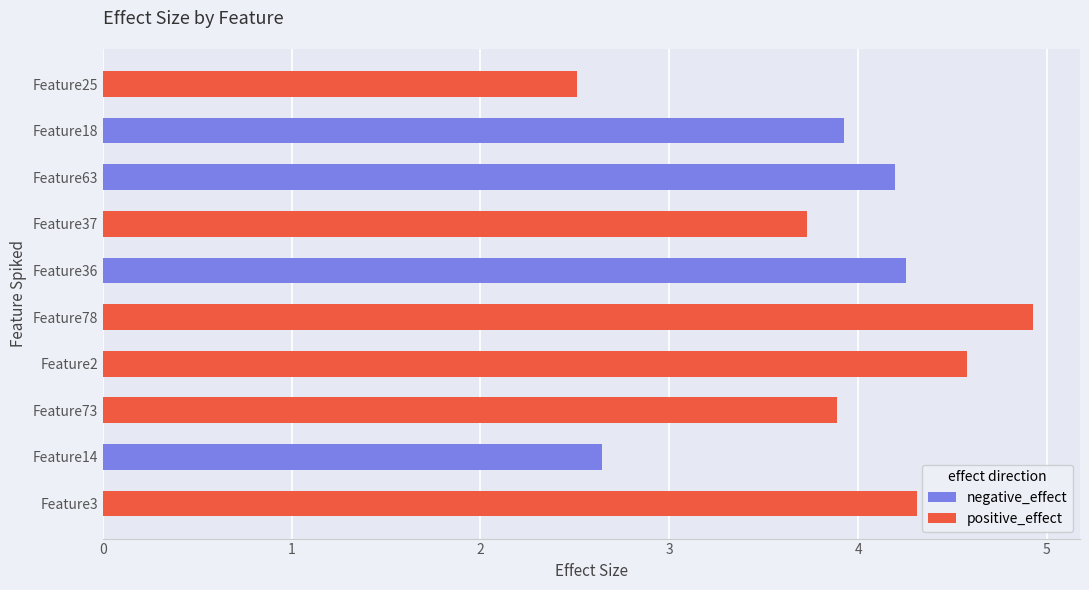

How many categories are shown in the chart?

10